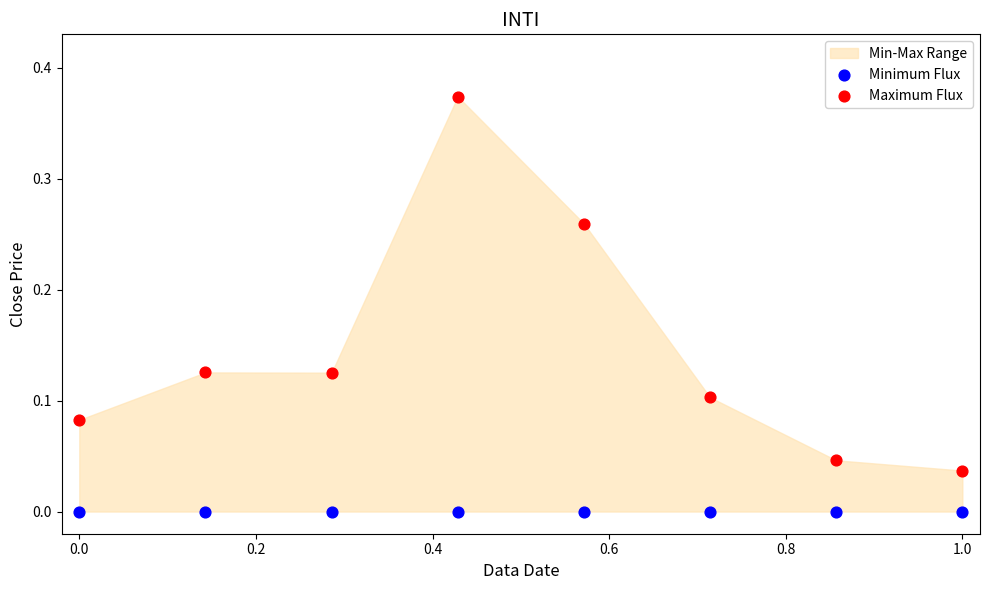

Which series reaches the maximum Y coordinate?

Maximum Flux